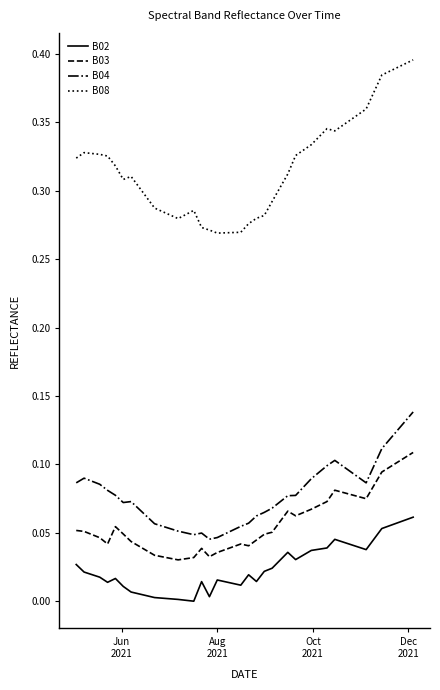

Rank the series by their maximum value, from highest to lowest.

B08, B04, B03, B02